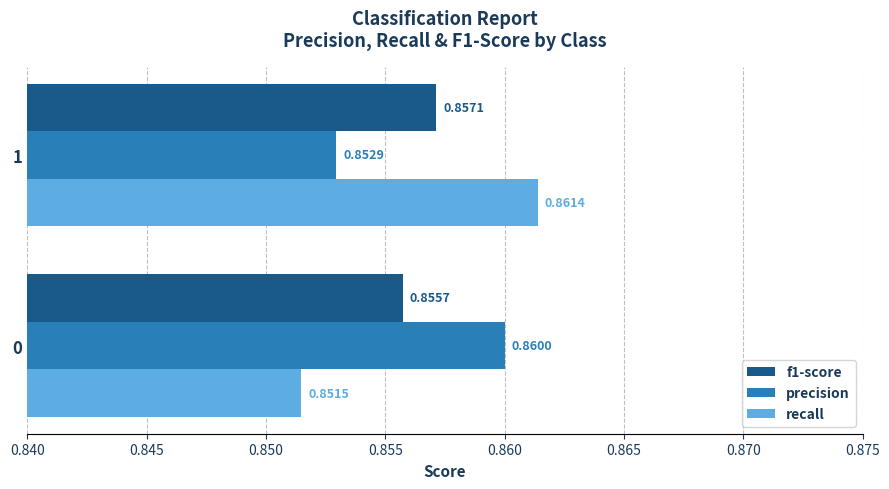

Which series changed the most between 0 and 1?

recall